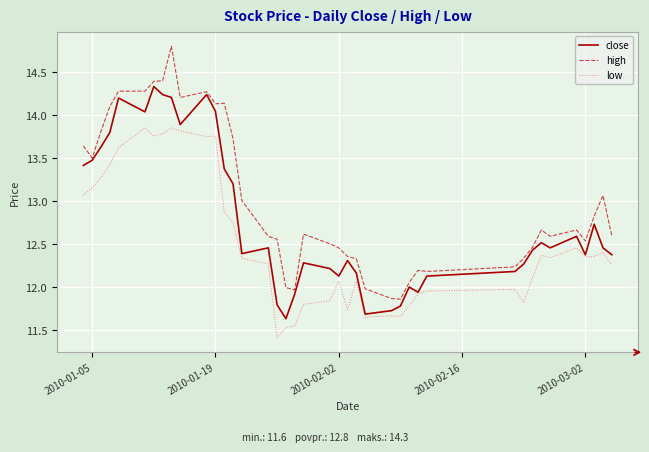

What is the maximum value shown in the chart?

14.8